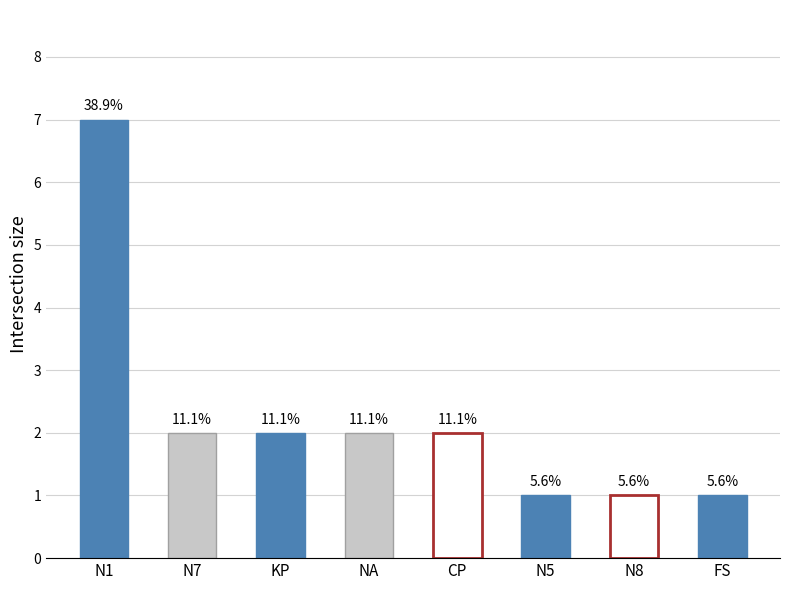

Reading right to left, what are all the values shown in this chart?

1	1	1	2	2	2	2	7